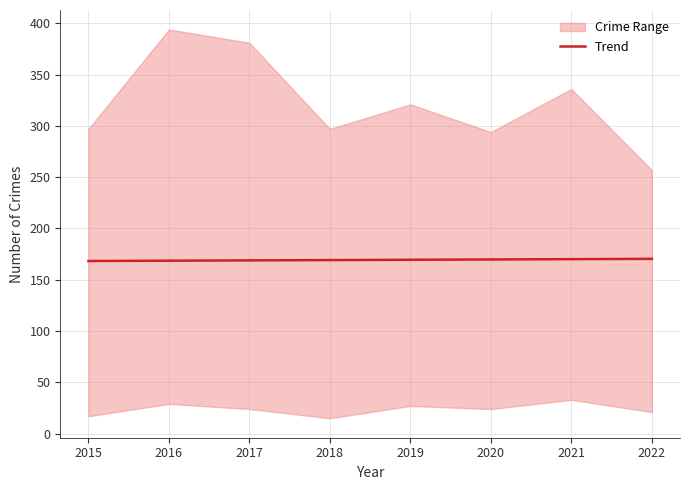

Rank the categories by value from lowest to highest.

2015, 2016, 2017, 2018, 2019, 2020, 2021, 2022